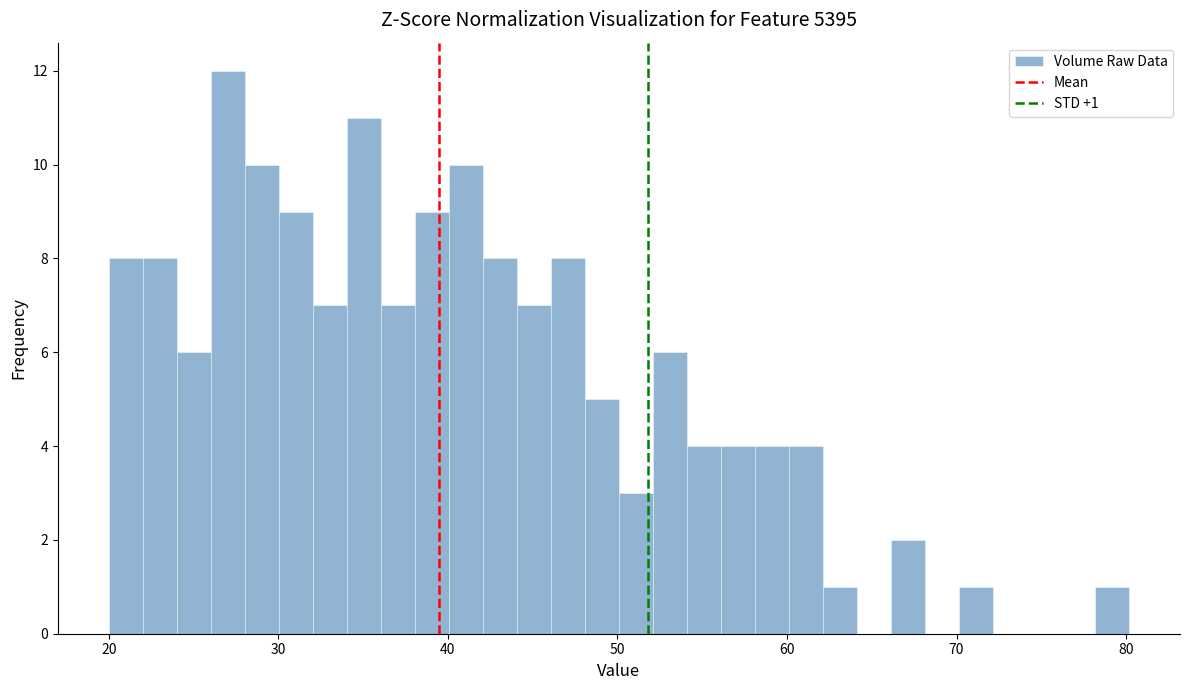

Read against the x-axis, roughly where is the centre of the tallest bar?

27